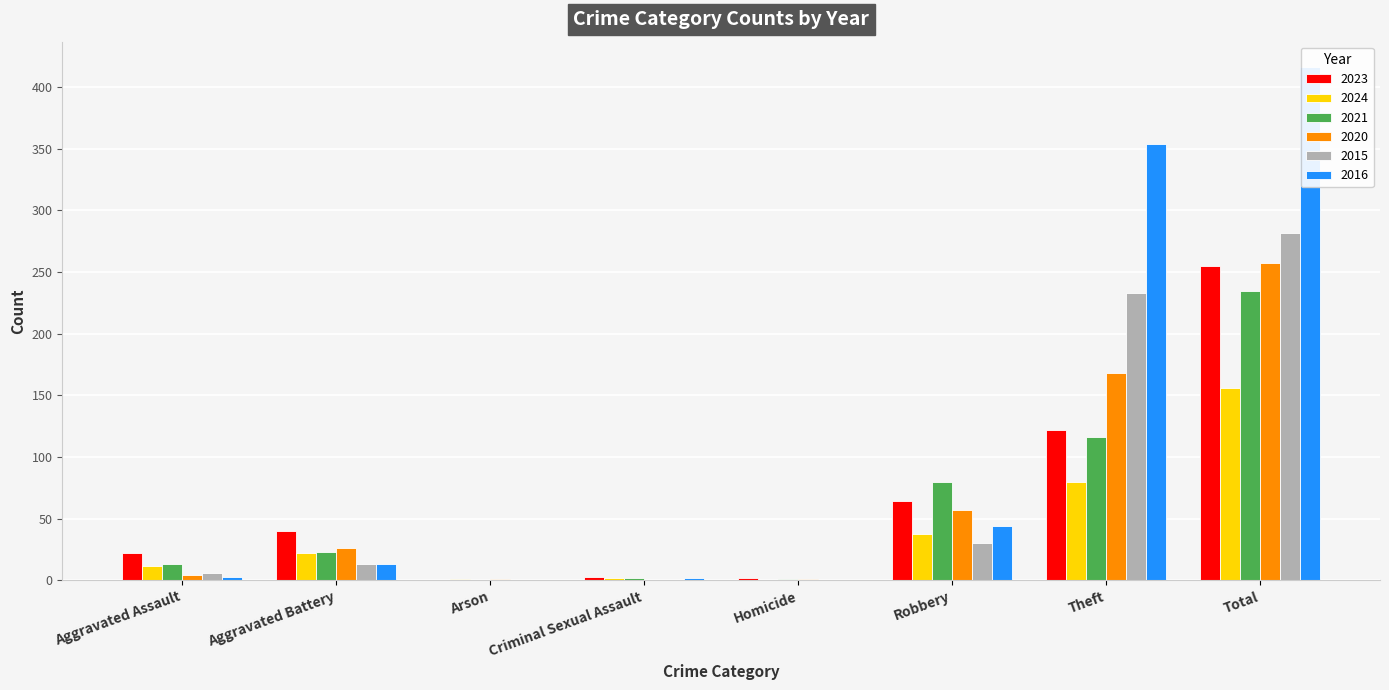

How many bars are there in each group?

6